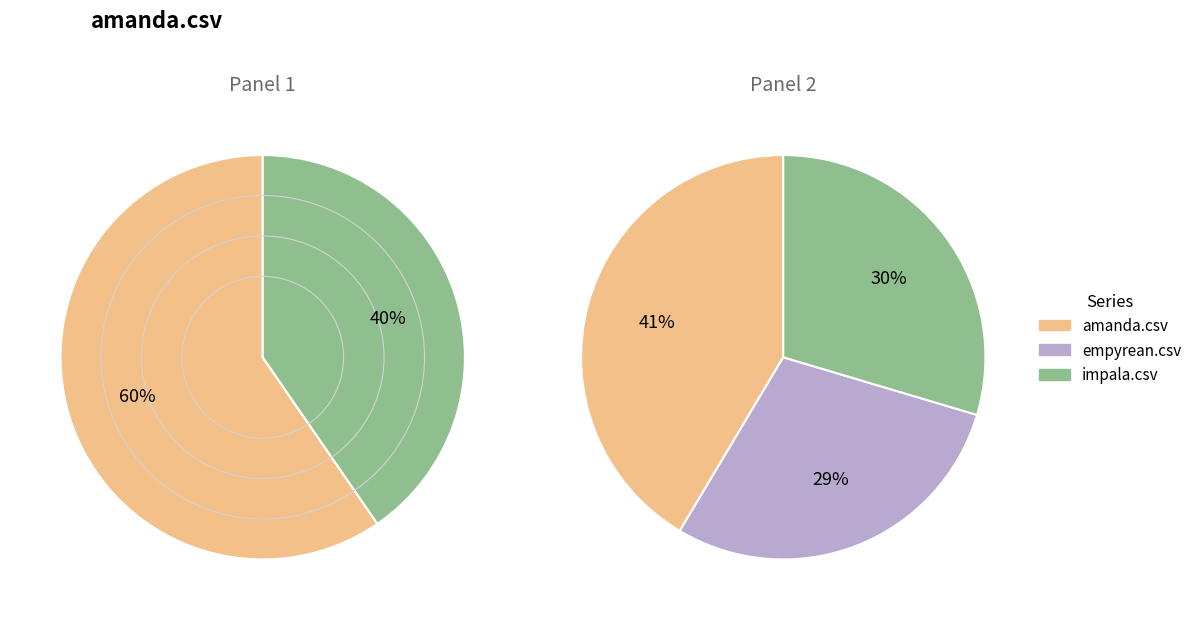

Which category has the smallest portion of the pie?

empyrean.csv